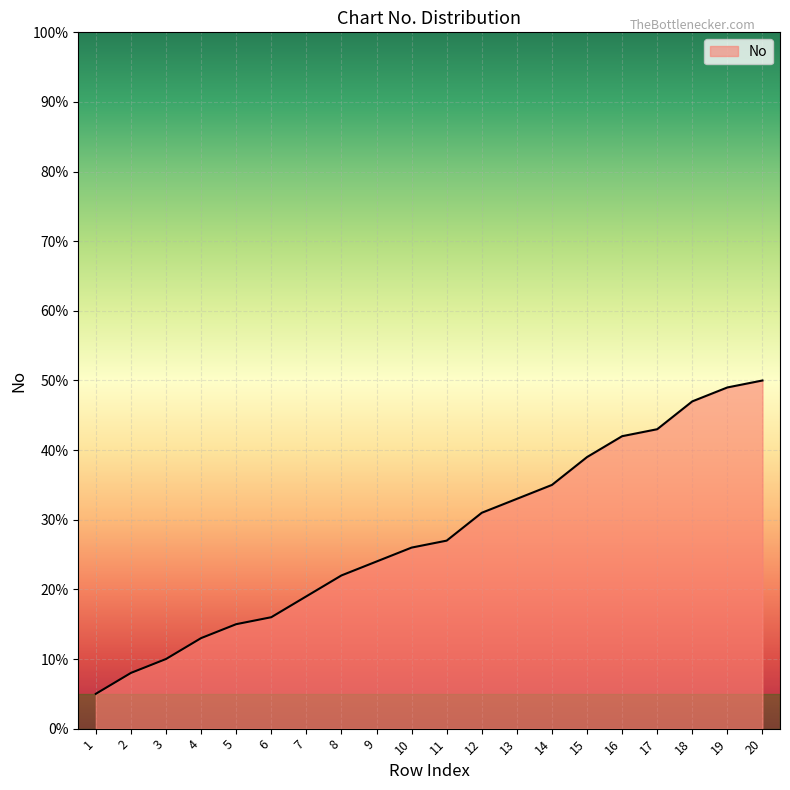

Is it true that the value at 6 is 16?

True